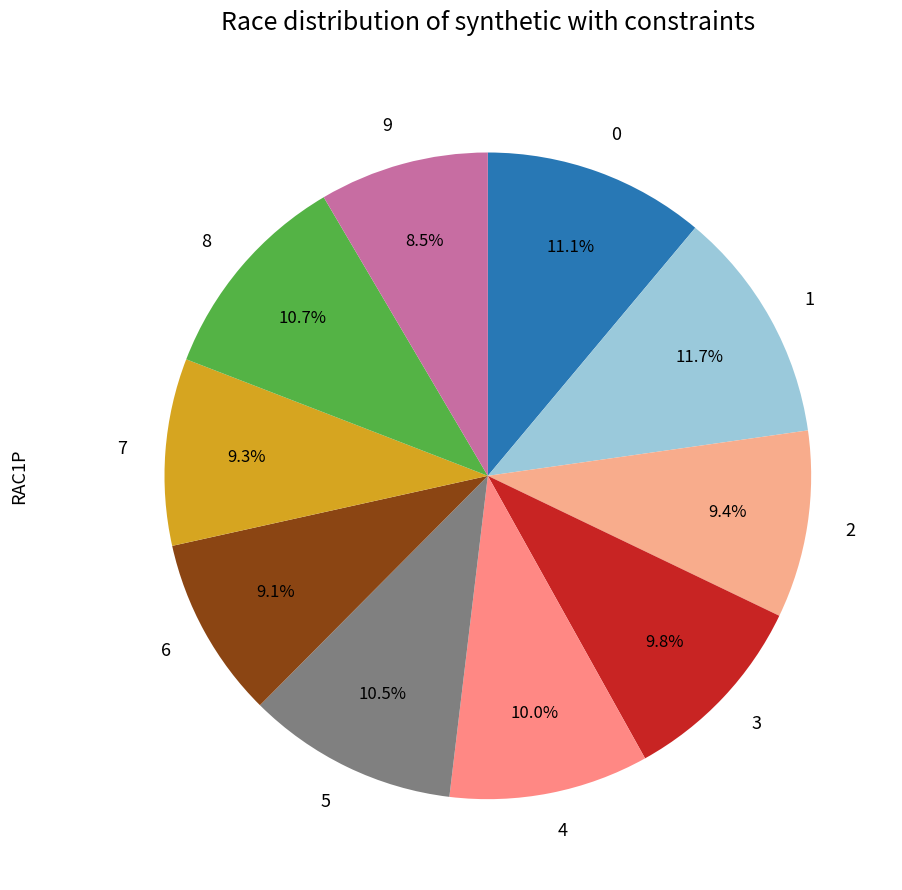

Which category has the smallest portion of the pie?

9